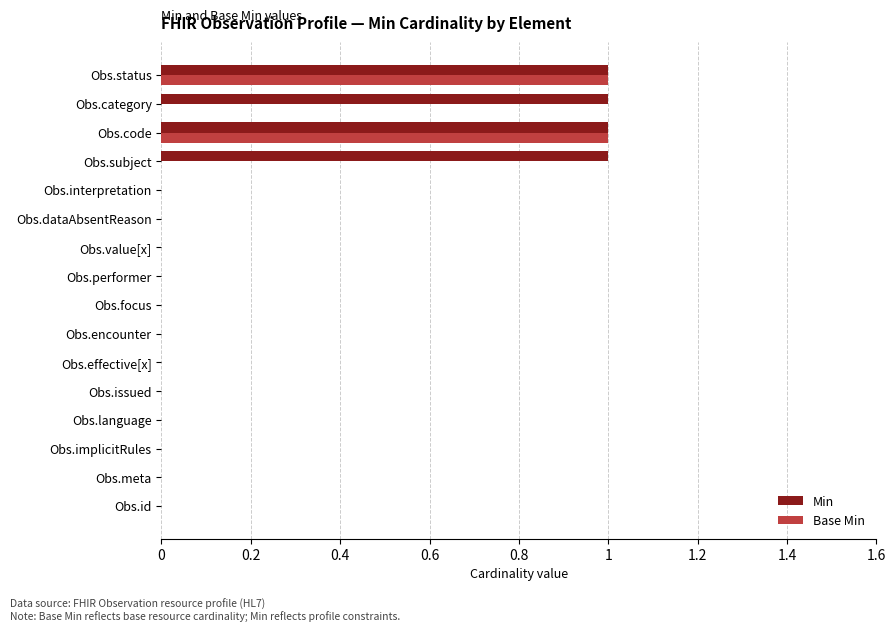

True or false: Base Min has a value of -1 at Obs.encounter.

False